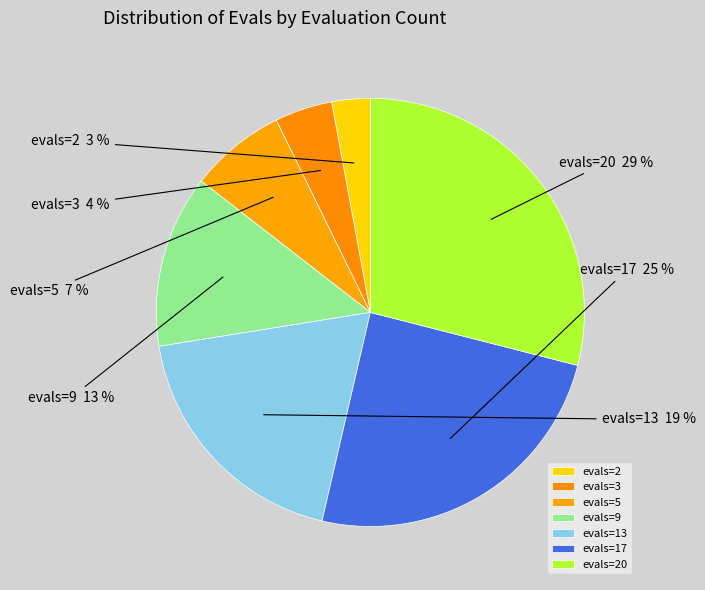

Between evals=17 and evals=2, which is larger?

evals=17